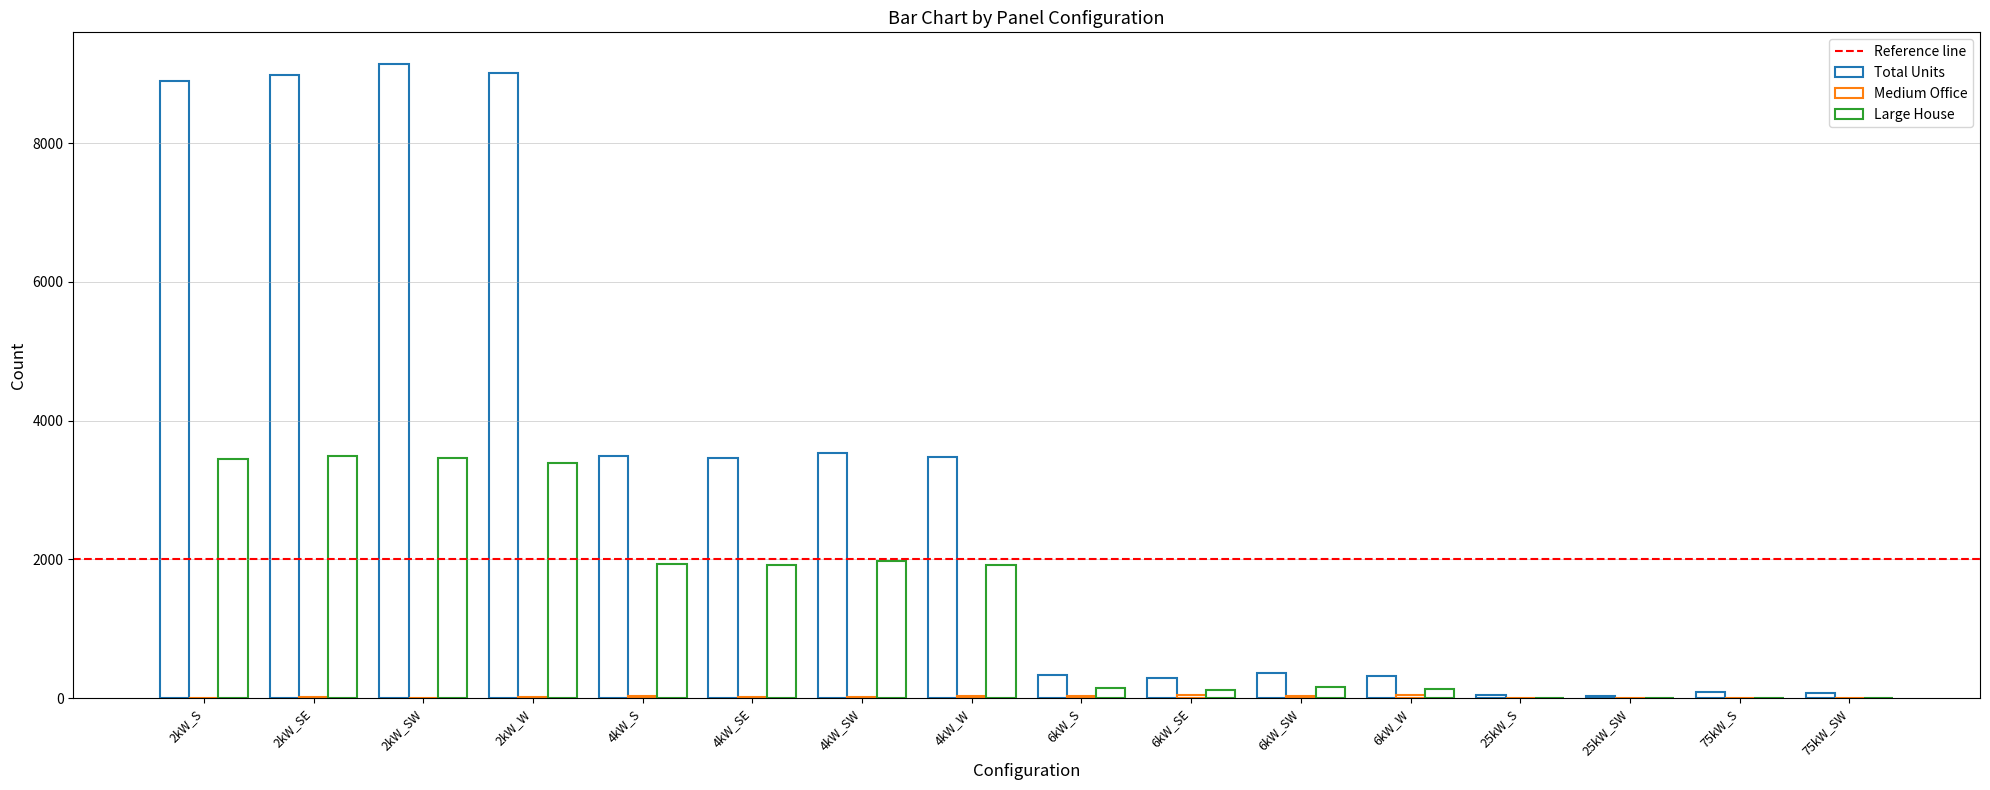

How many series are shown in this chart?

3